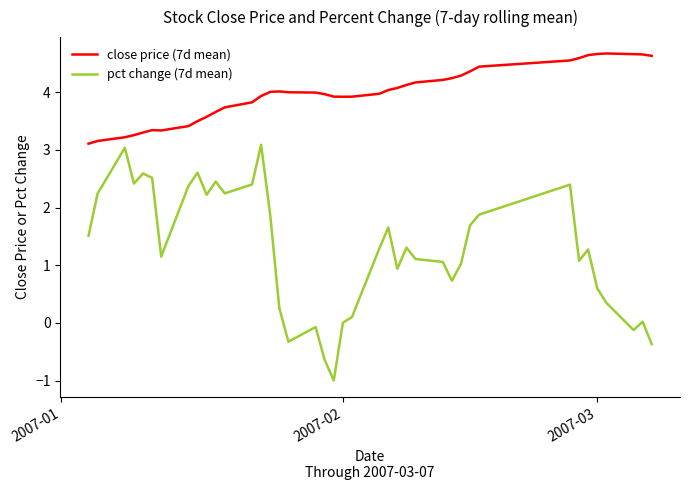

List the series in order of their peak value, lowest first.

pct change (7d mean), close price (7d mean)